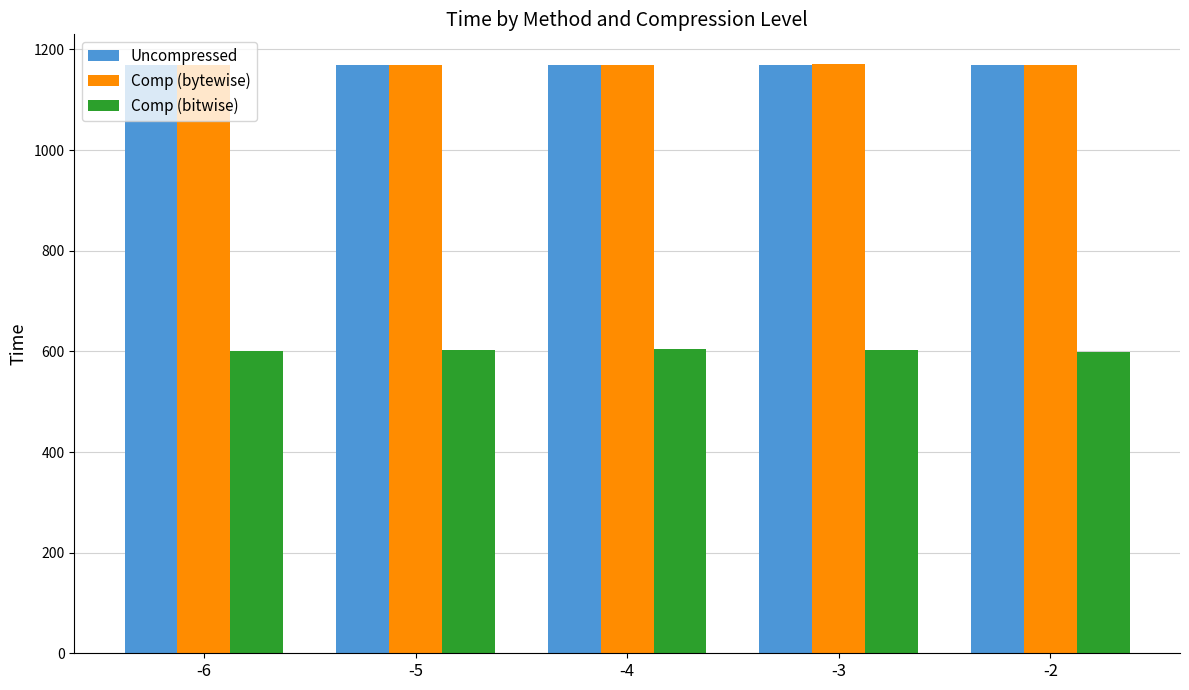

What is the minimum value shown in the chart?

599.7